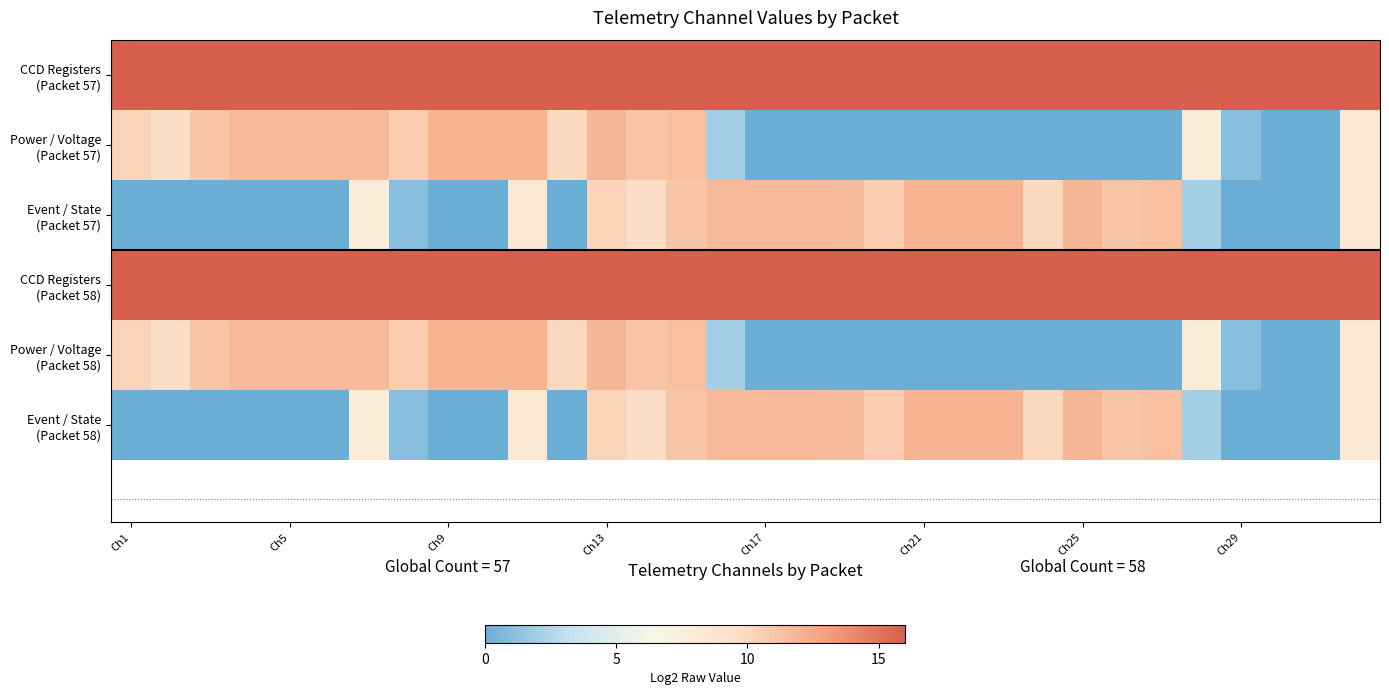

At how many categories does at least one series exceed 9?

32